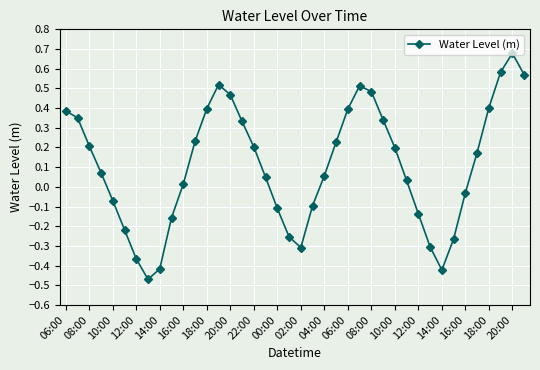

How many points are higher than both their immediate neighbors (excluding endpoints)?

3